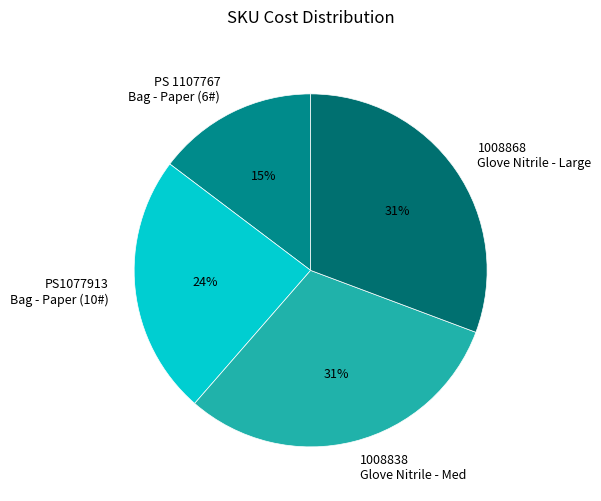

What percentage is the 1008868 Glove Nitrile - Large slice, to the nearest percent?

31%